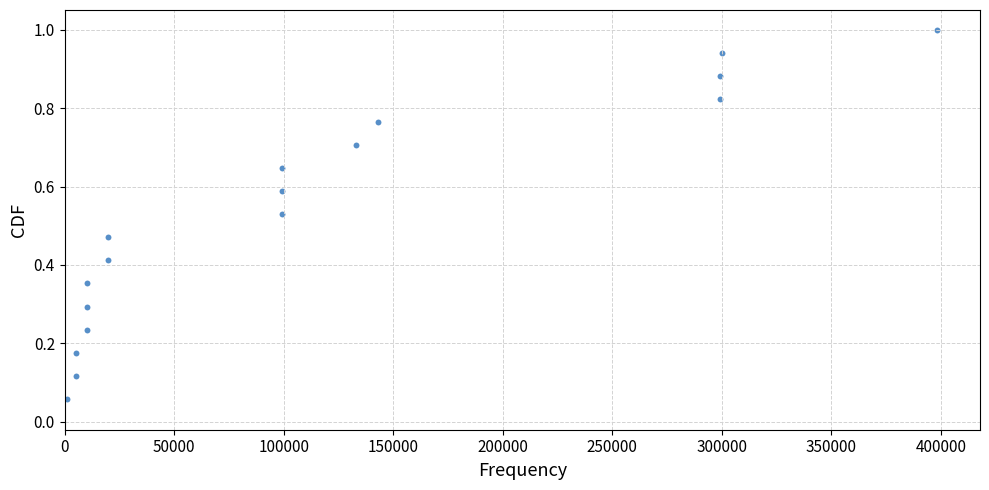

What is the range of X values (max minus min)?

397000.0